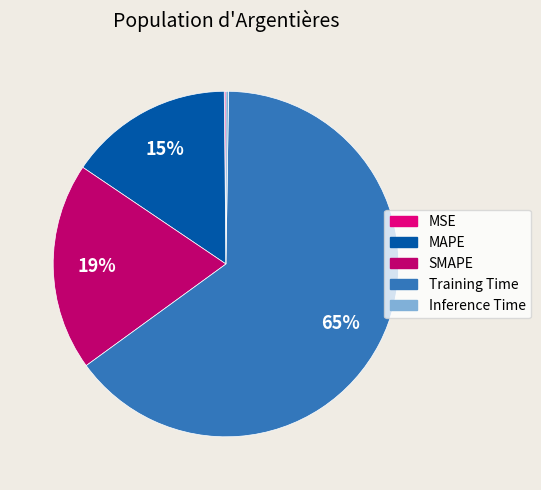

Do MAPE and Training Time together represent more than half of the pie?

Yes